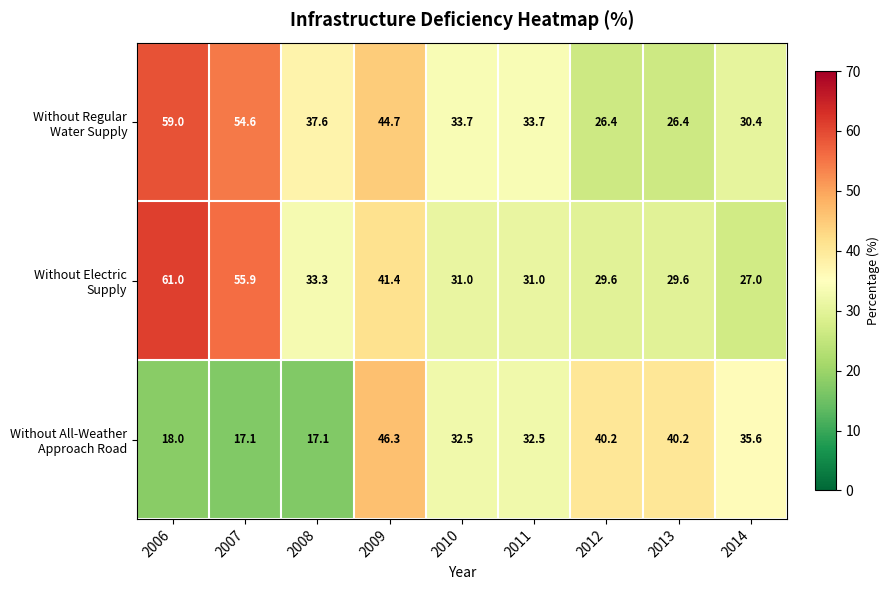

At which category is the sum across all series the highest?

2006